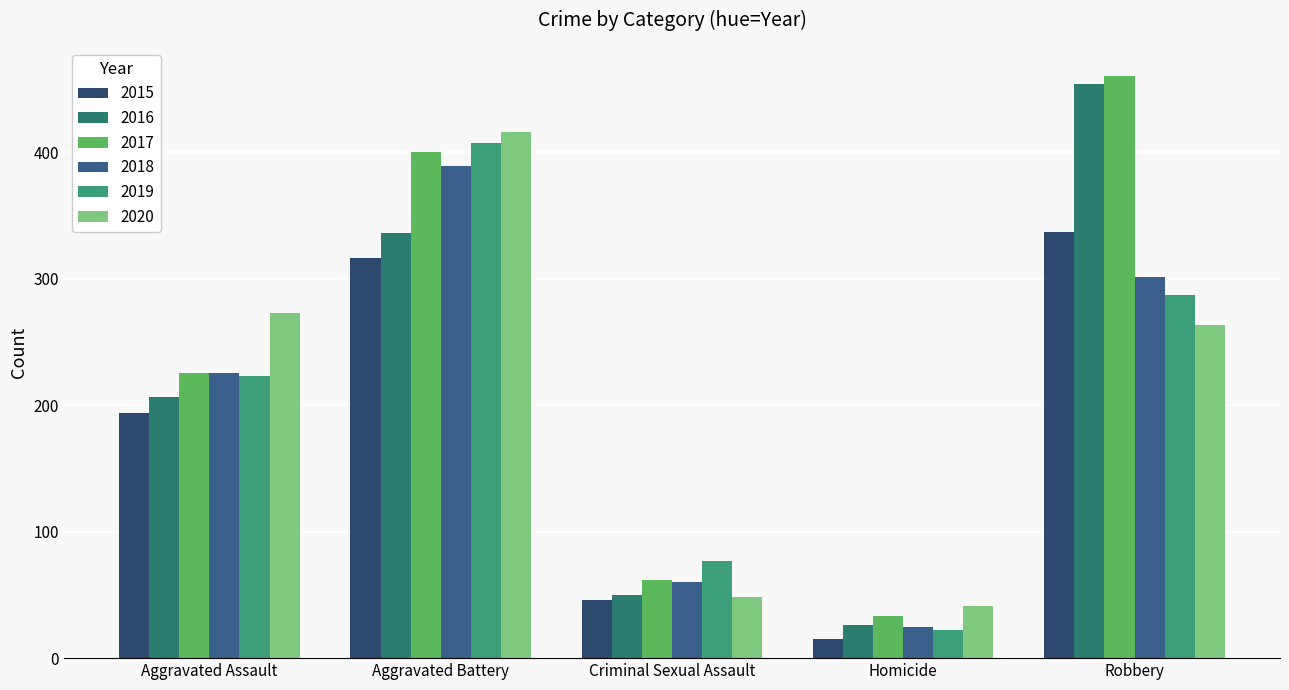

What is the difference between the second highest and minimum values in the 2020 series?

232